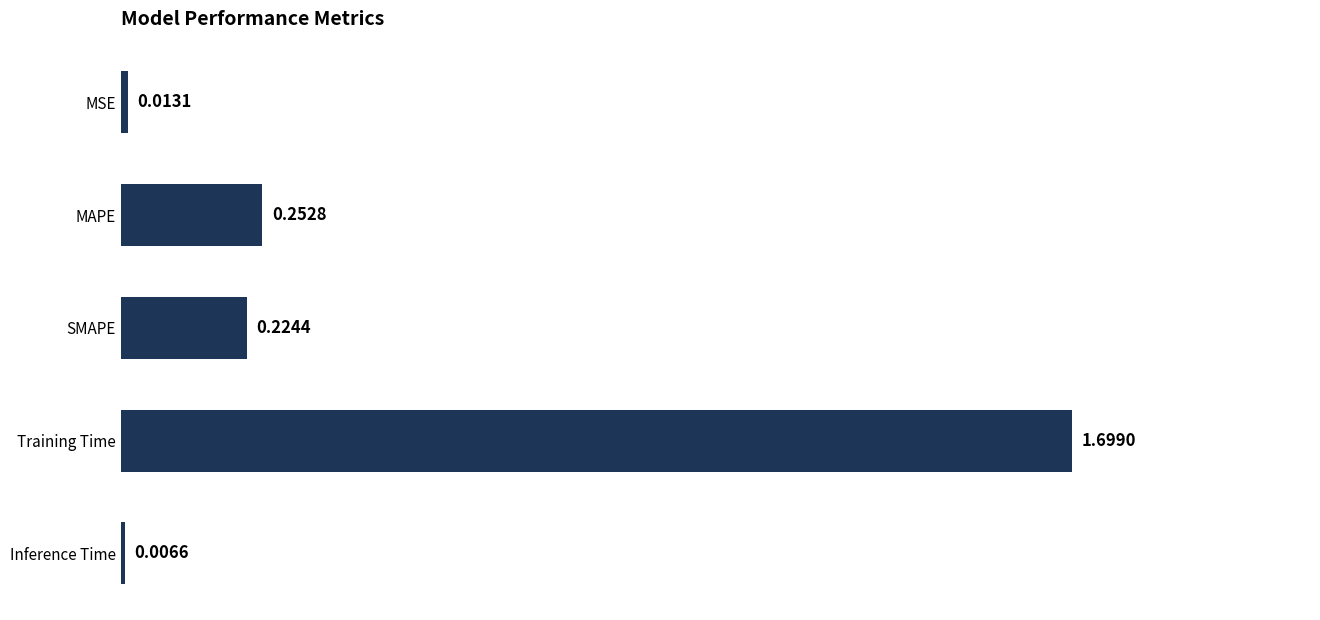

Are the bars horizontal?

Yes